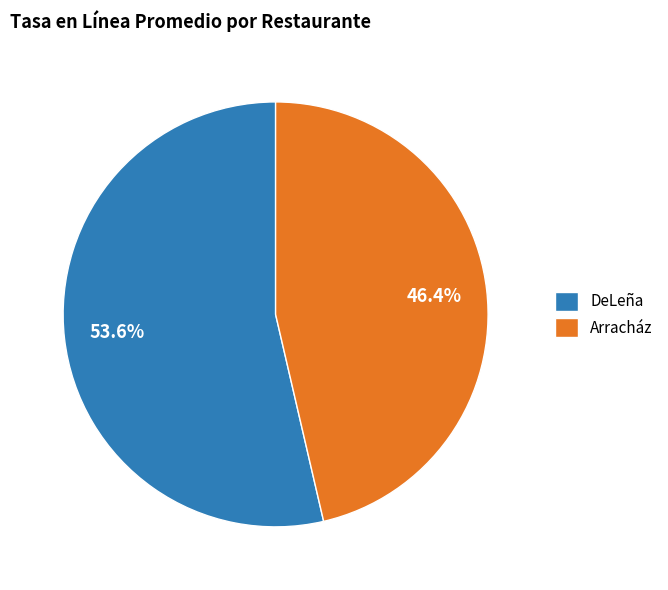

What percentage is the DeLeña slice, to the nearest percent?

54%